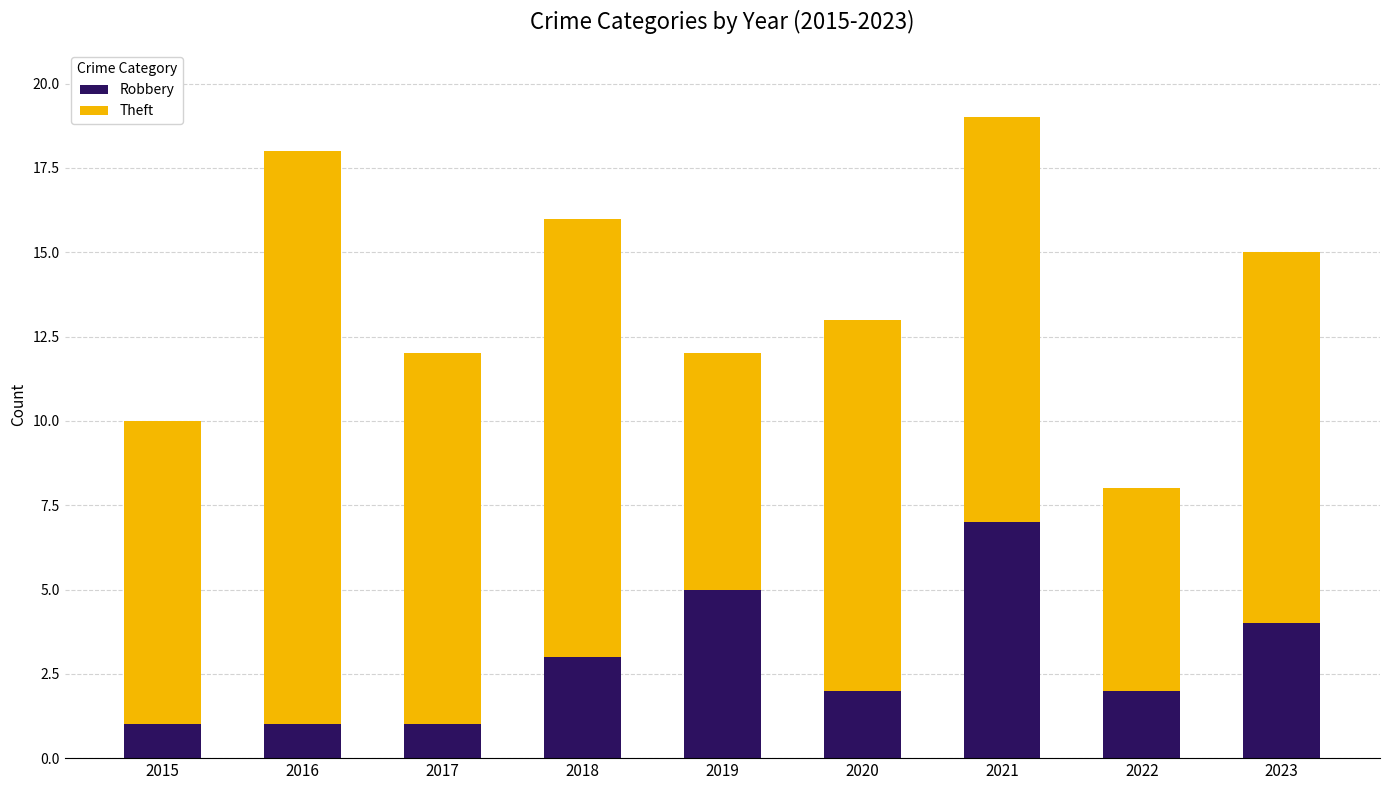

What is the highest value of the Robbery series?

7